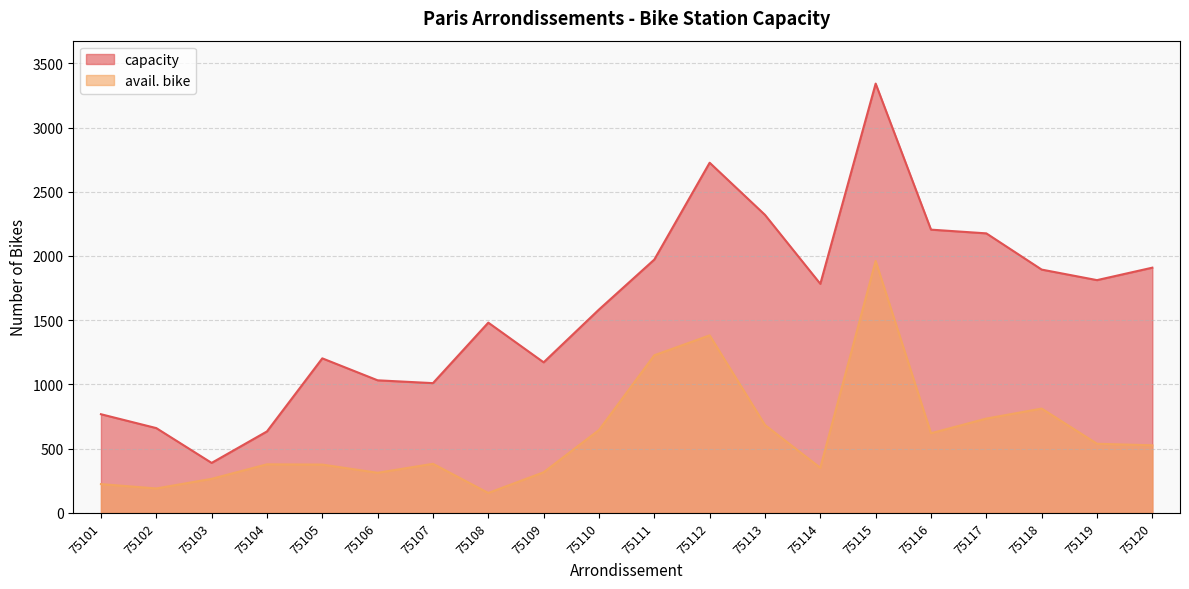

List the labels in order of capacity value, largest first.

75115, 75112, 75113, 75116, 75117, 75111, 75120, 75118, 75119, 75114, 75110, 75108, 75105, 75109, 75106, 75107, 75101, 75102, 75104, 75103